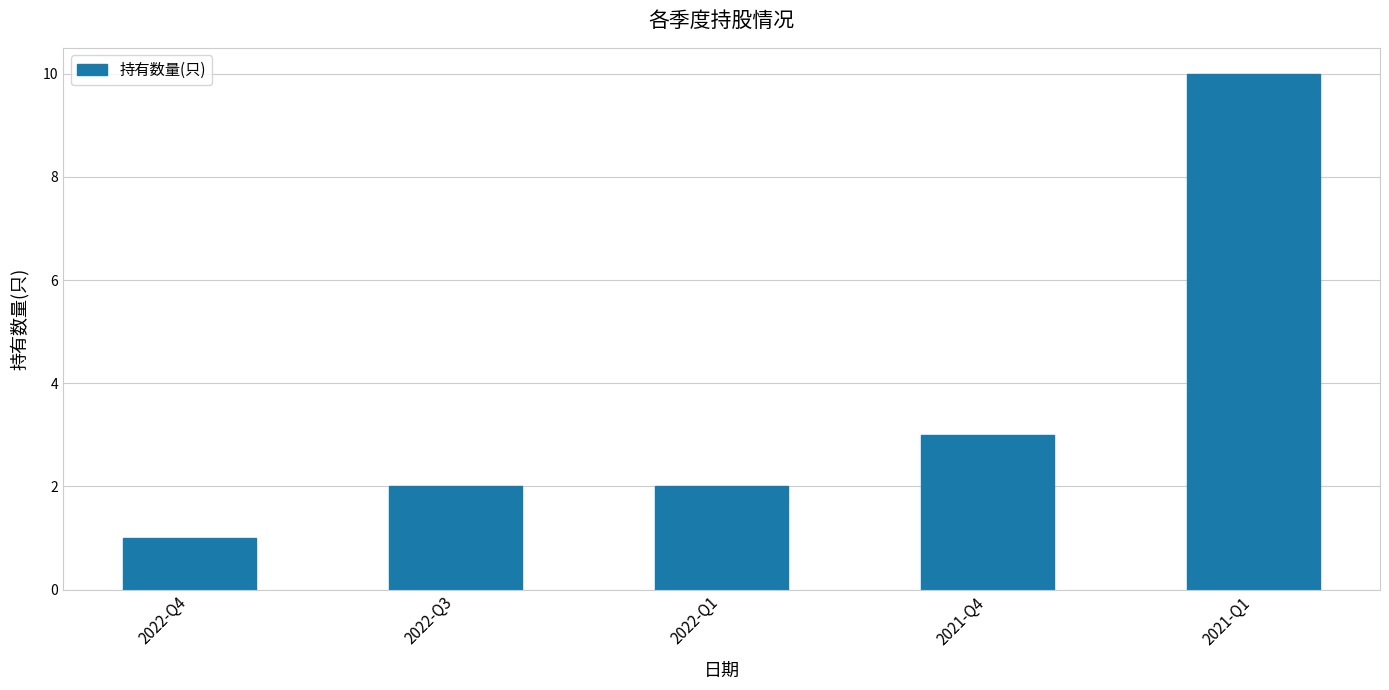

Reading right to left, transcribe all the data shown in this chart.

10	3	2	2	1